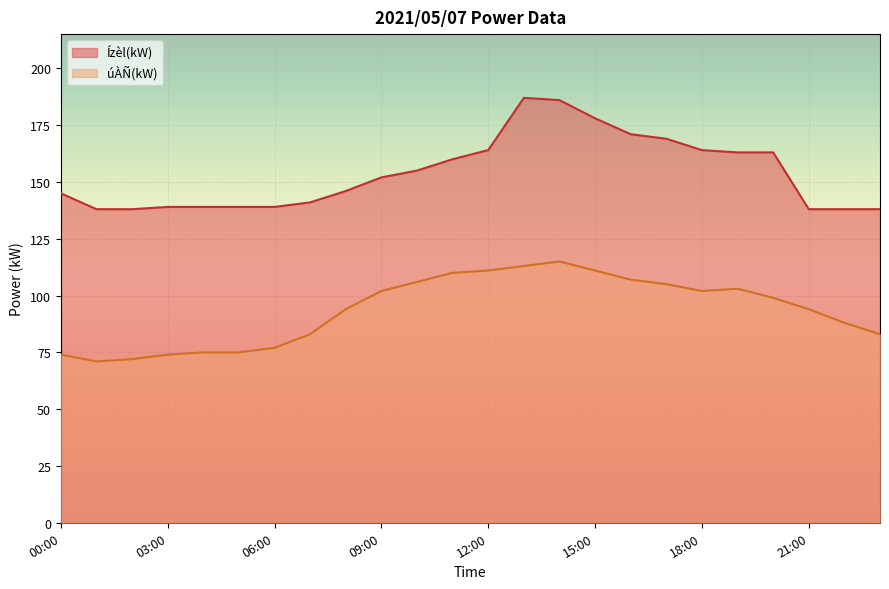

True or false: úÀÑ(kW) and Ízèl(kW) cross at least once.

False